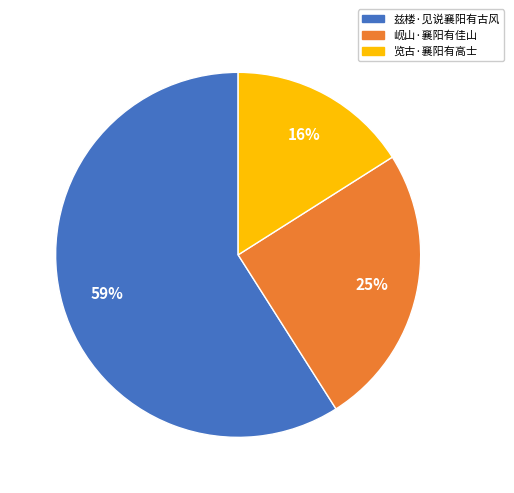

Combined, do 岘山·襄阳有佳山 and 兹楼·见说襄阳有古风 account for over 50%?

Yes